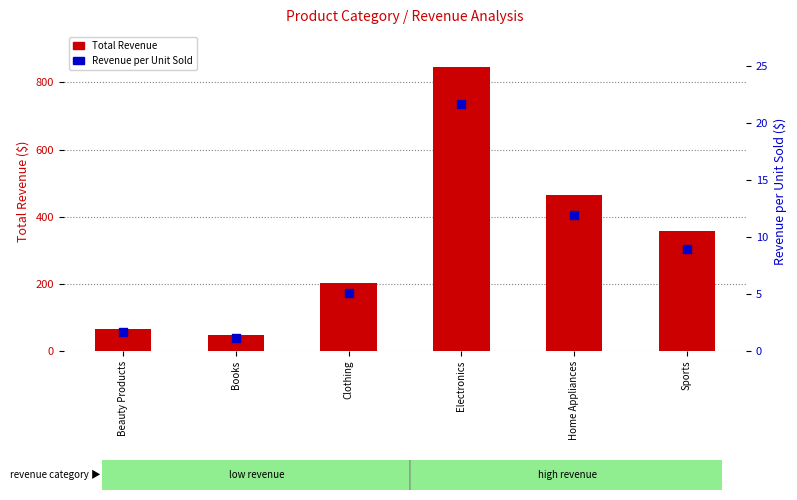

Which series has the widest spread of Y values?

Total Revenue